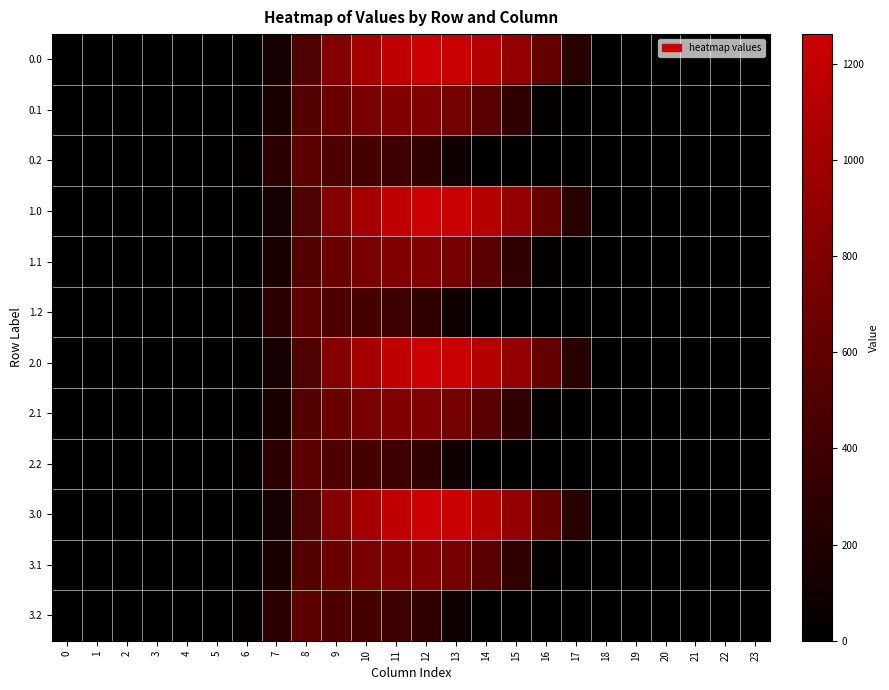

At which category is the sum across all series the highest?

11